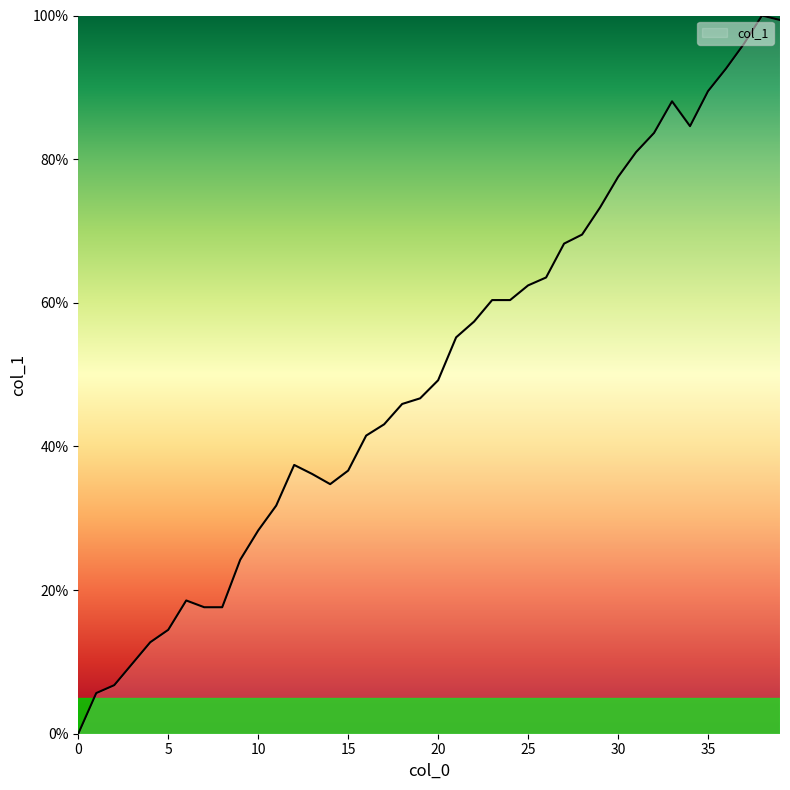

How many values are above zero?

39